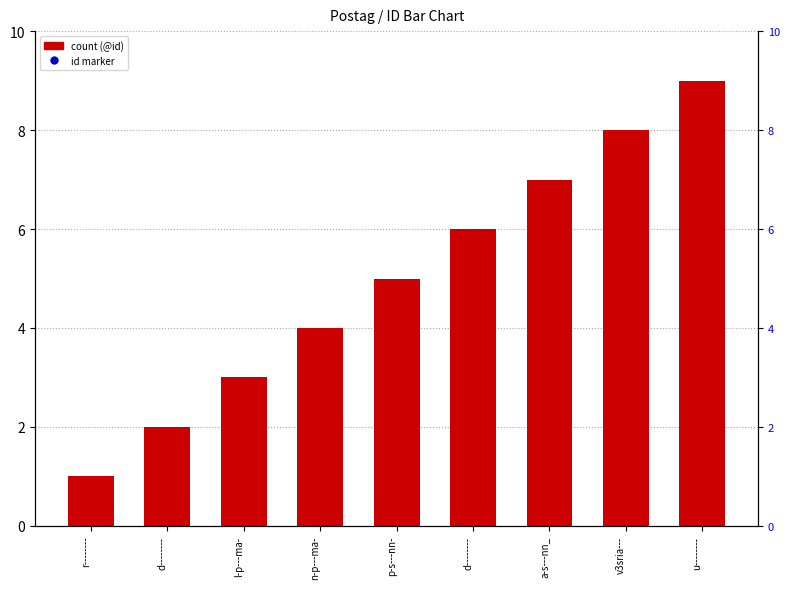

Which series contains the lowest Y value?

count